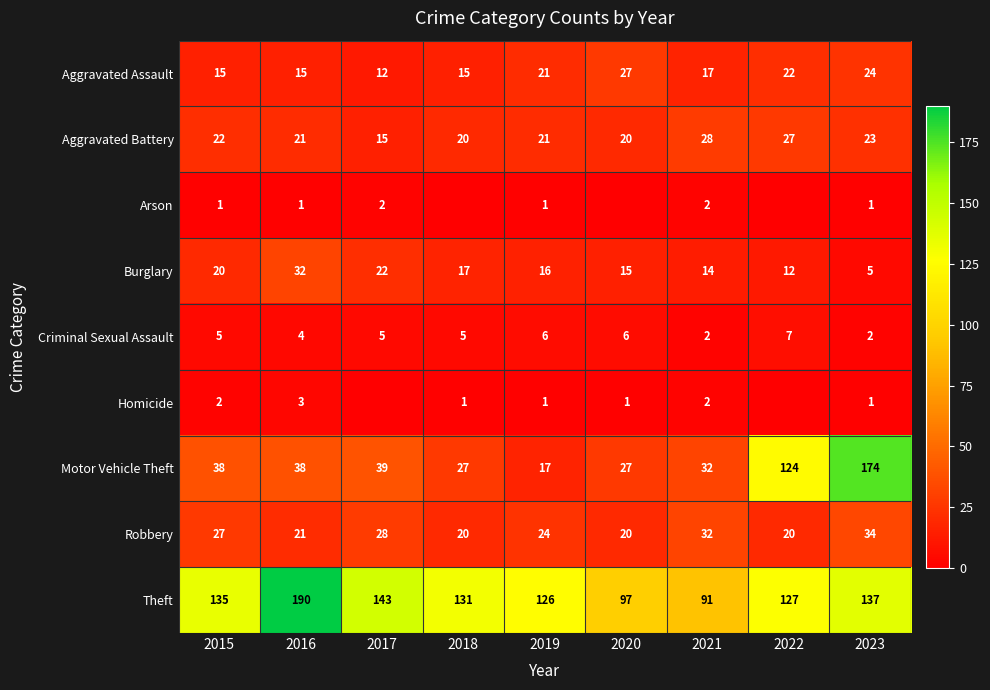

What is the difference between the highest and lowest values at 2018?

131